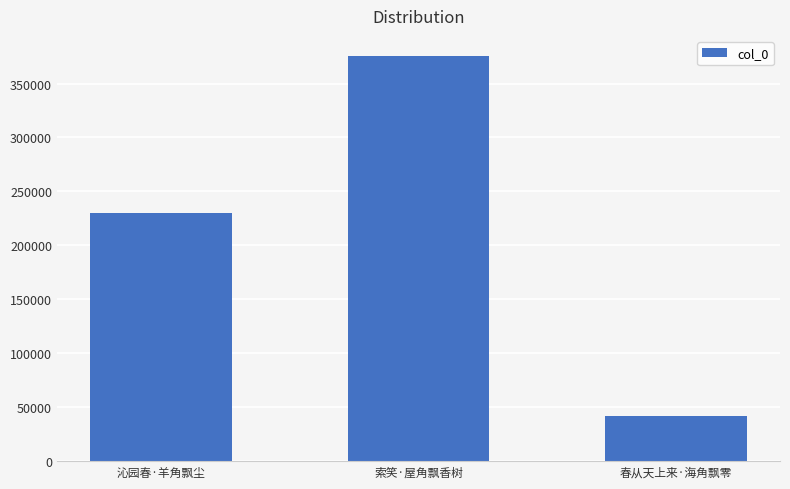

What is the value of the 1st bar from the left?

230110